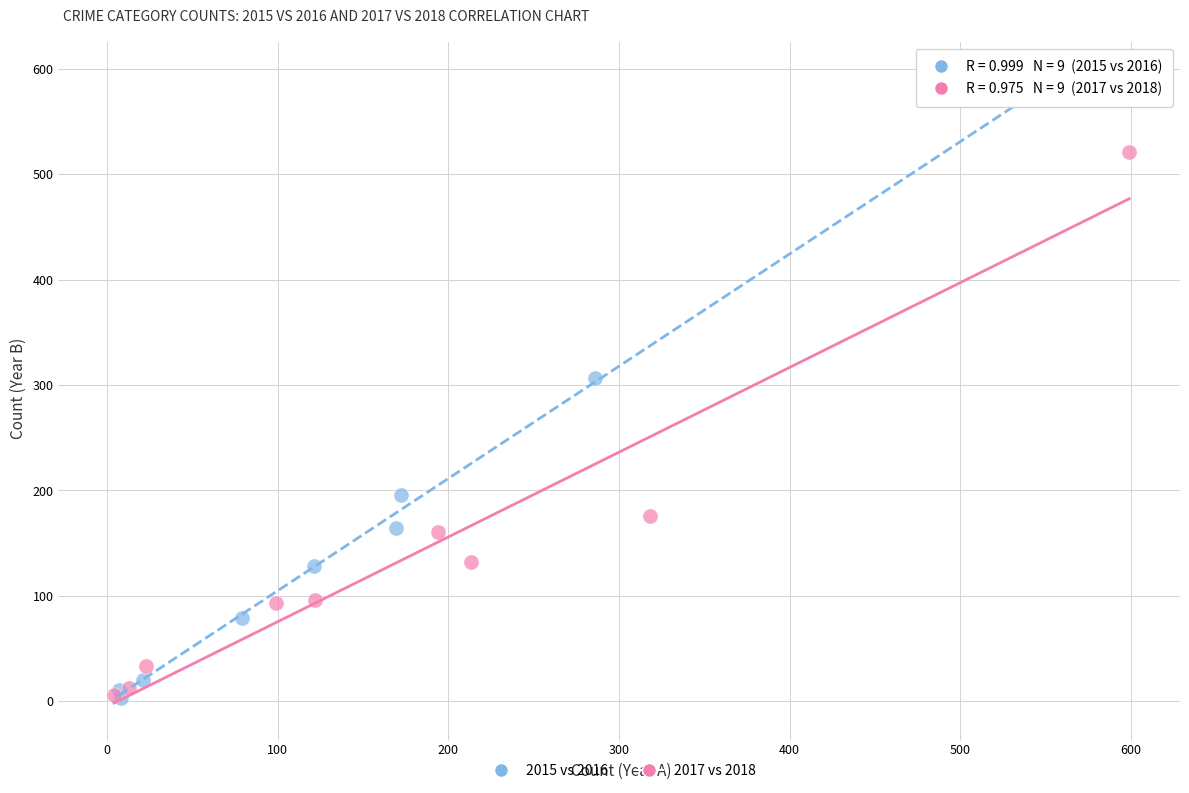

Which series reaches the maximum Y coordinate?

2015 vs 2016